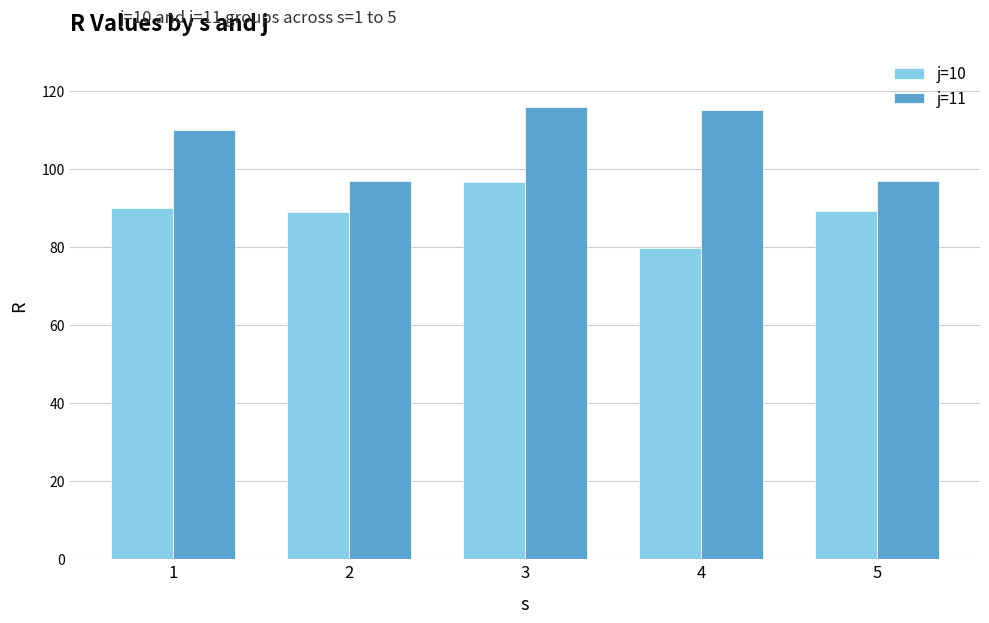

What is the sum of all j=11 values?

534.8